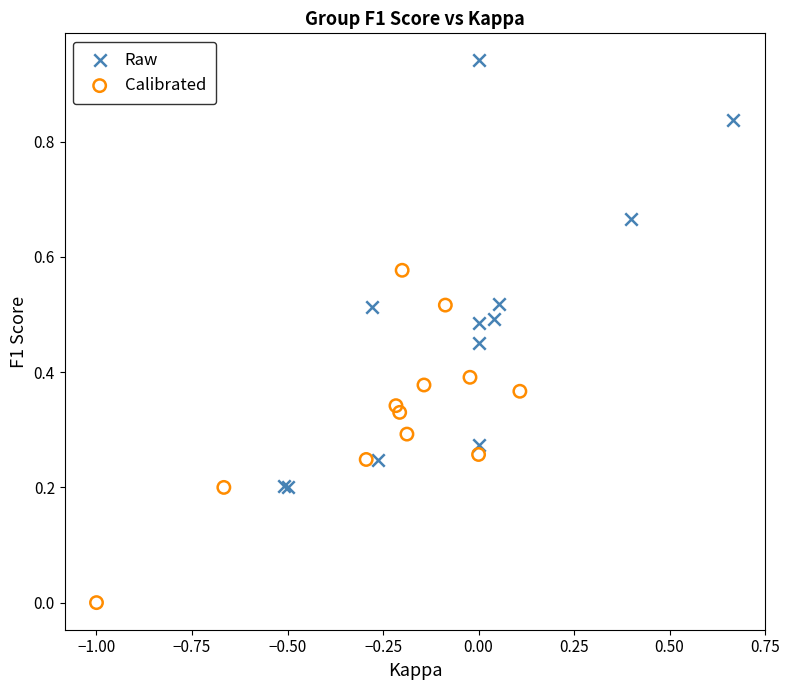

Which series has the widest spread of Y values?

Raw